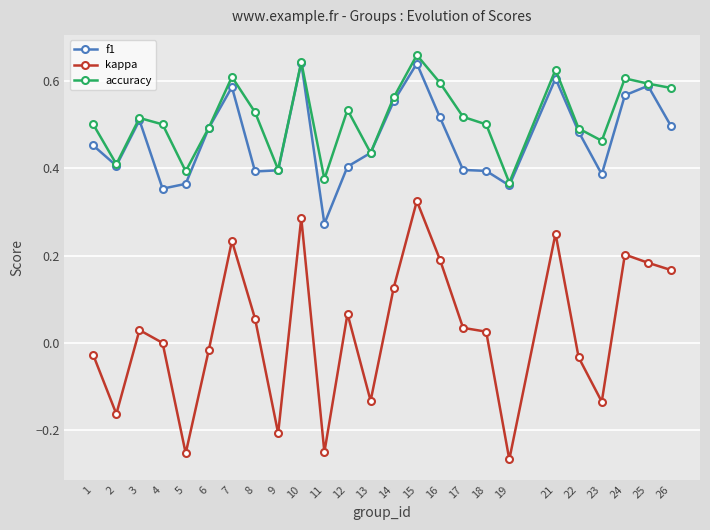

True or false: f1 and kappa cross at least once.

False